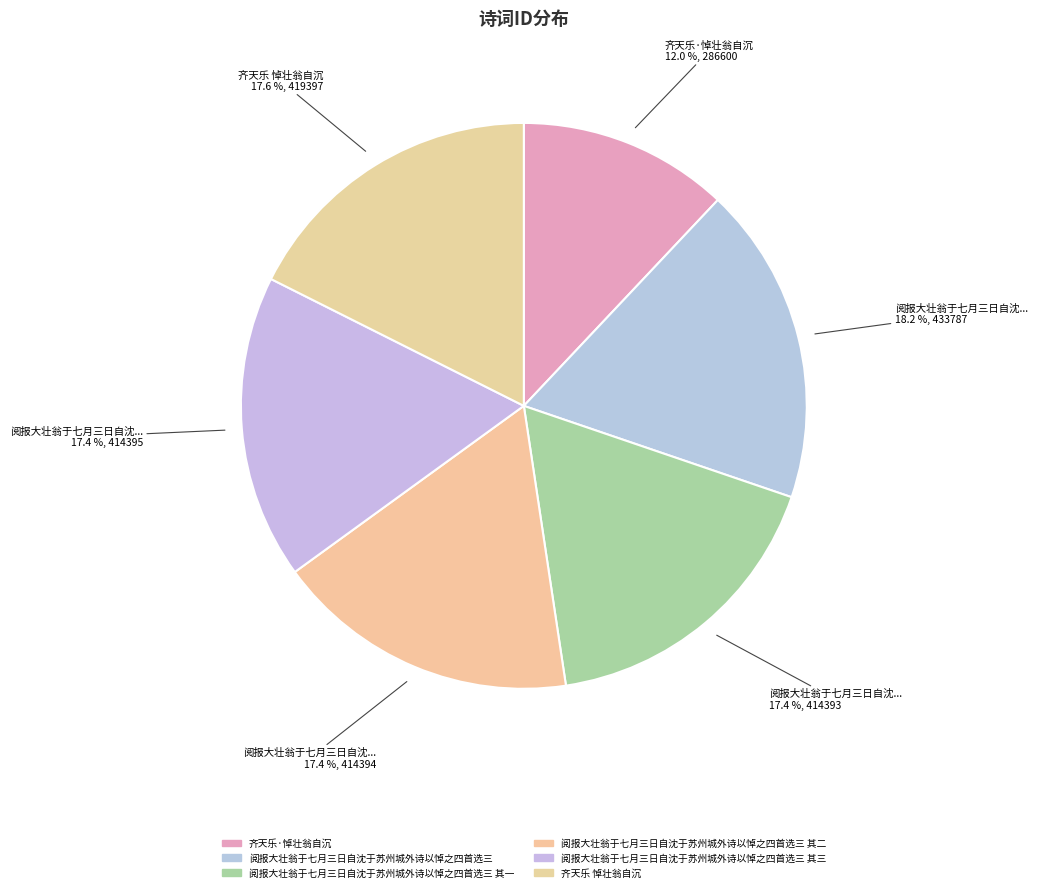

Is there any slice that represents more than half of the pie?

No